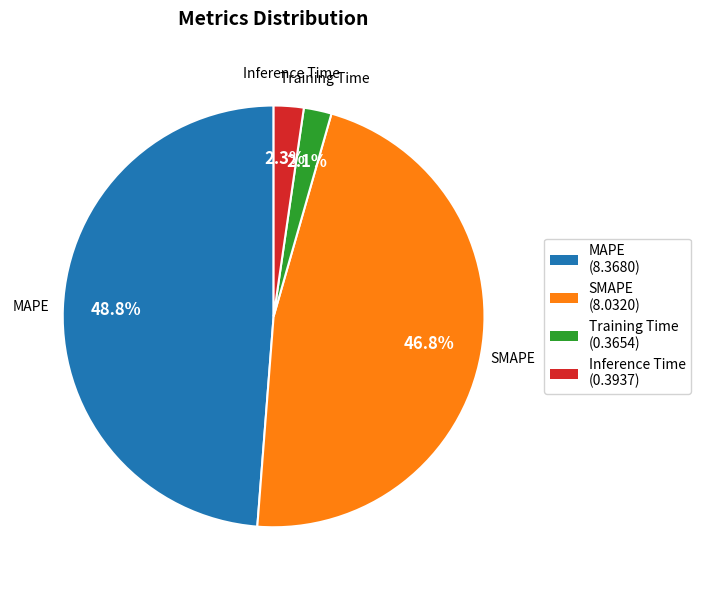

To the nearest percent, what is the average slice percentage?

25%